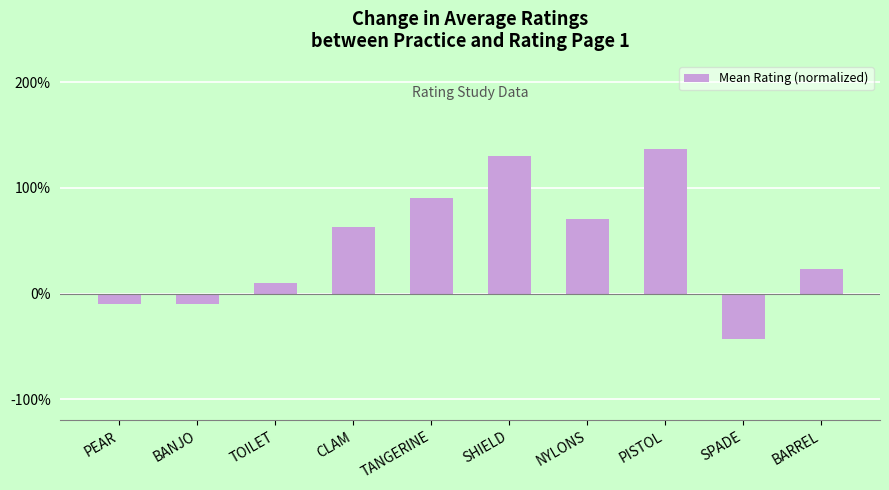

How many categories are shown in the chart?

10